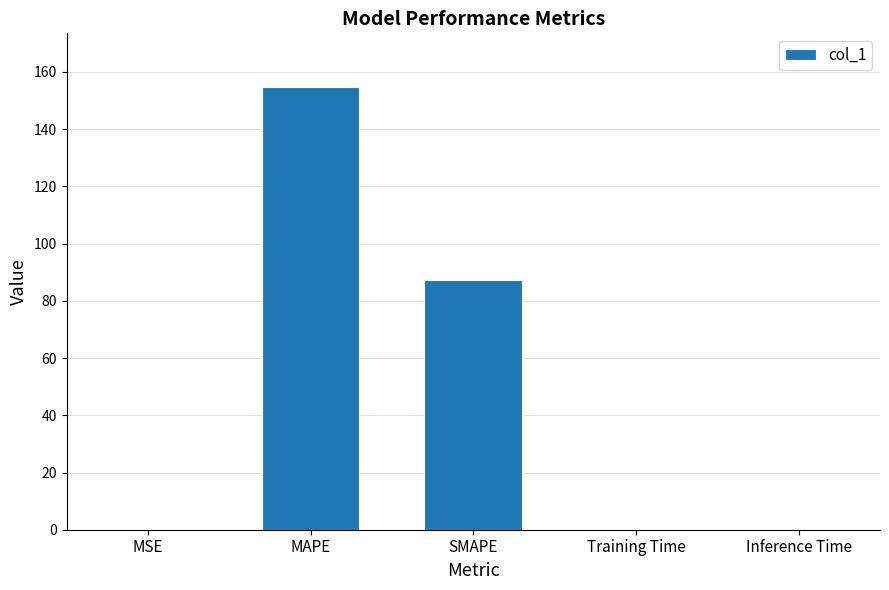

What is the change in value from SMAPE to Inference Time?

-87.1